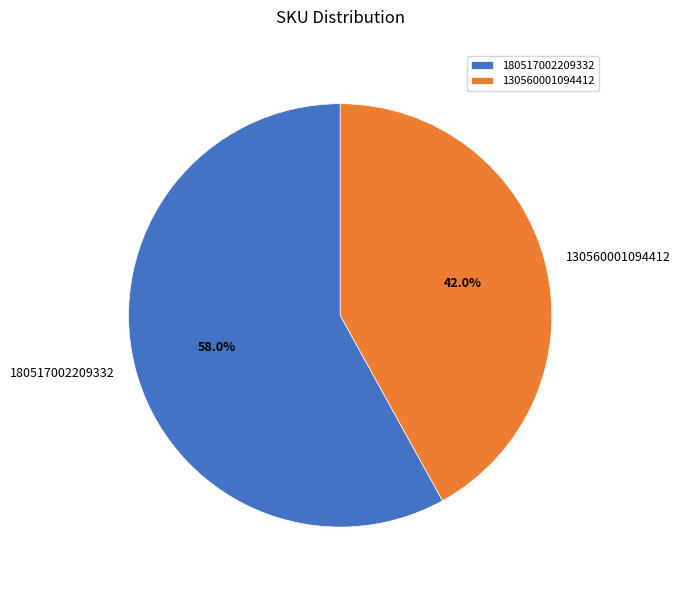

Is the sum of 180517002209332 and 130560001094412 greater than half?

Yes